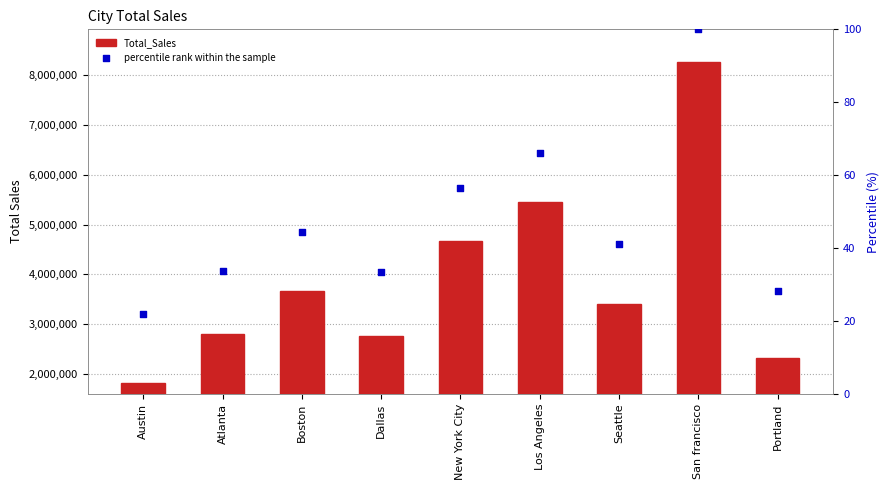

Which series has the largest total across all categories?

Total_Sales